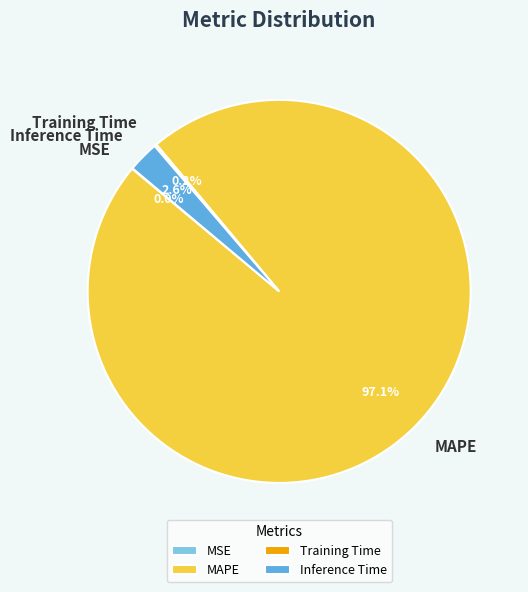

What is the total percentage of MAPE and Inference Time?

99.8%